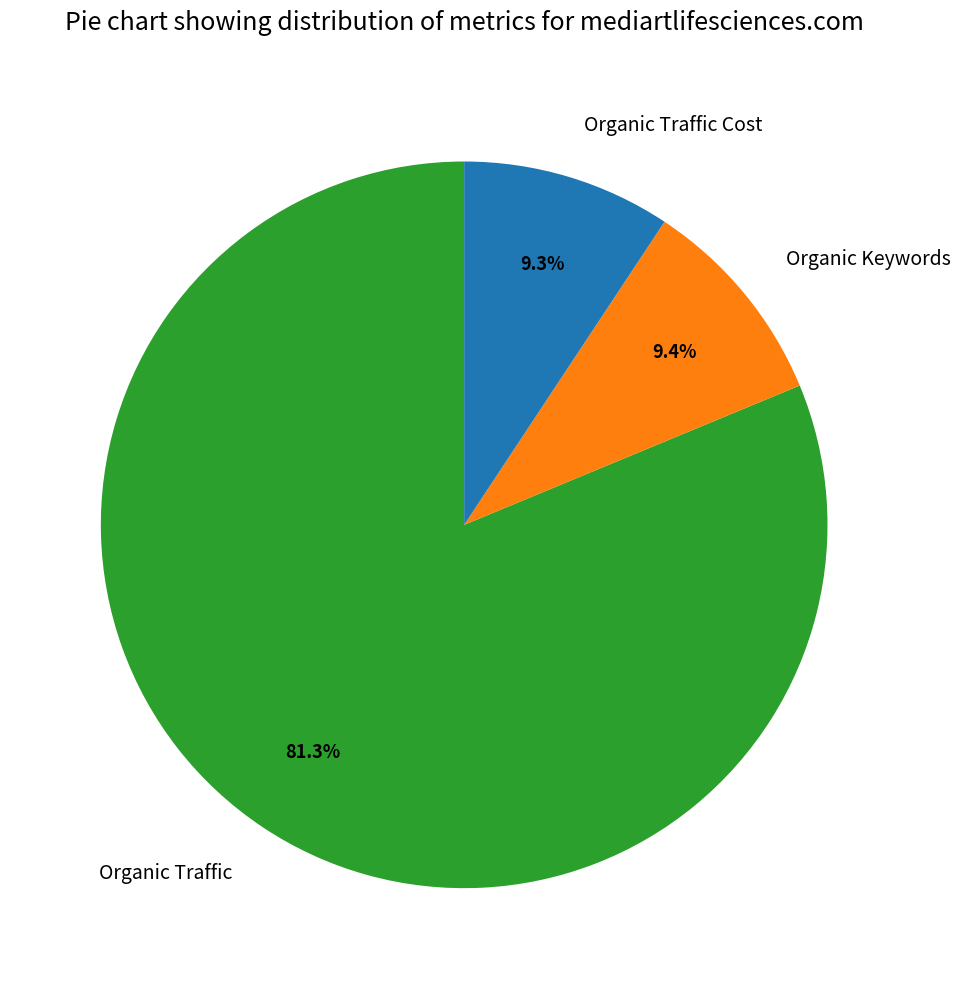

Which has a higher value, Organic Keywords or Organic Traffic?

Organic Traffic